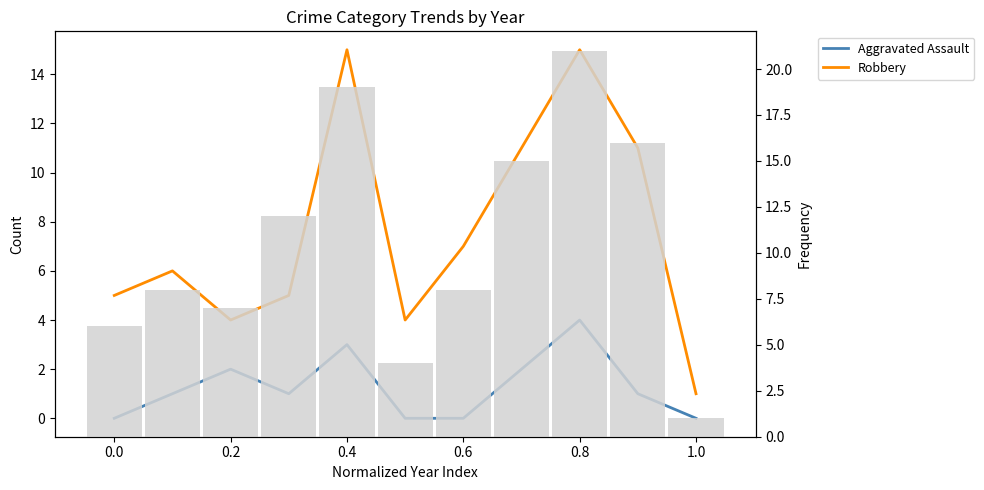

Is it true that Robbery equals 1 at 1.0?

False